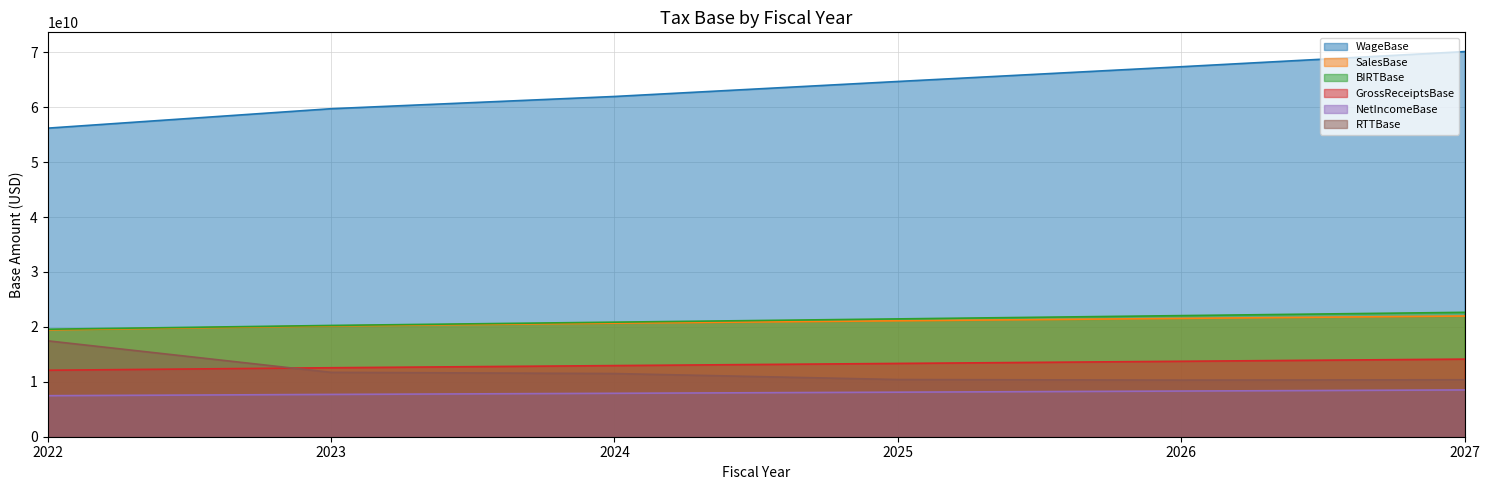

Which category has the lowest value in the WageBase series?

2022